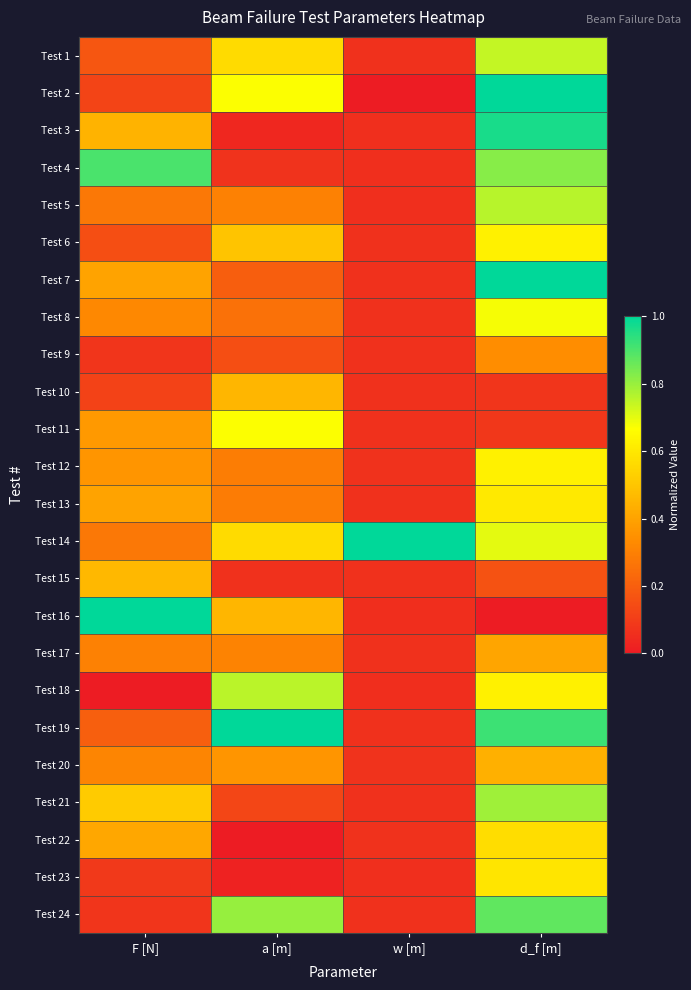

Which has a higher value, F [N] or w [m]?

F [N]